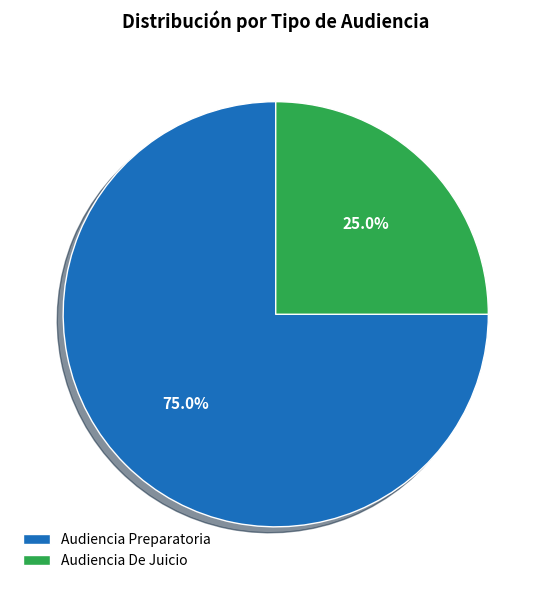

What percentage is the Audiencia De Juicio slice, to the nearest percent?

25%